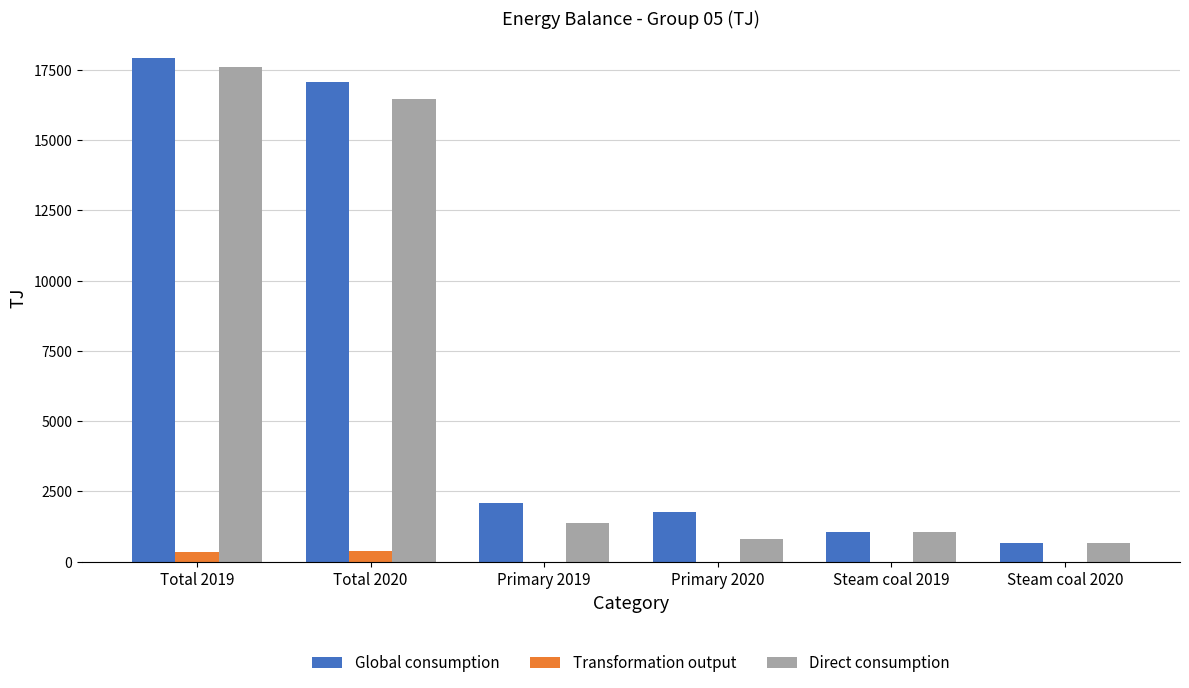

What is the sum of all Direct consumption values?

38014